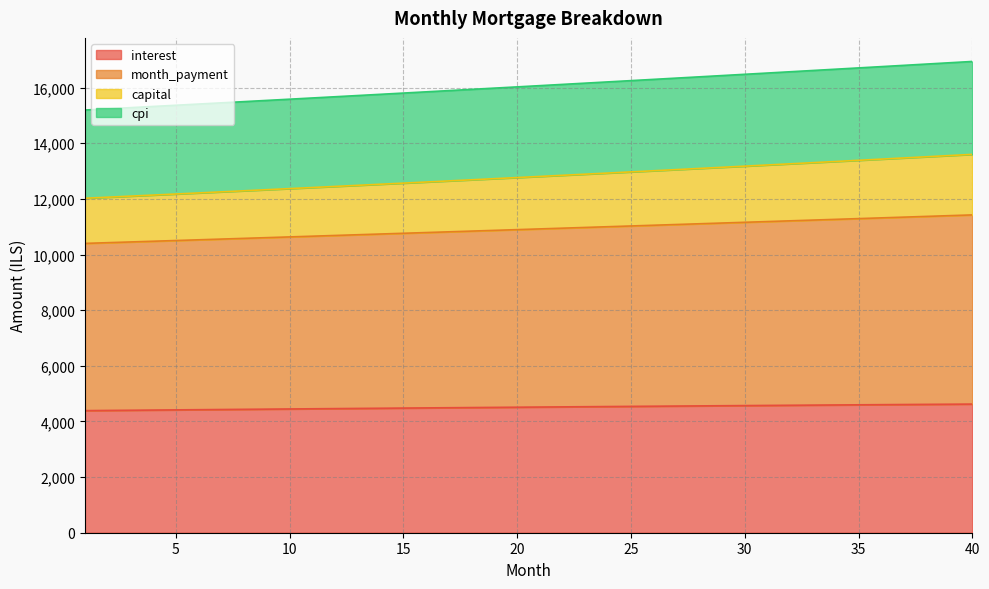

Does the chart display data point markers on the line(s)?

No